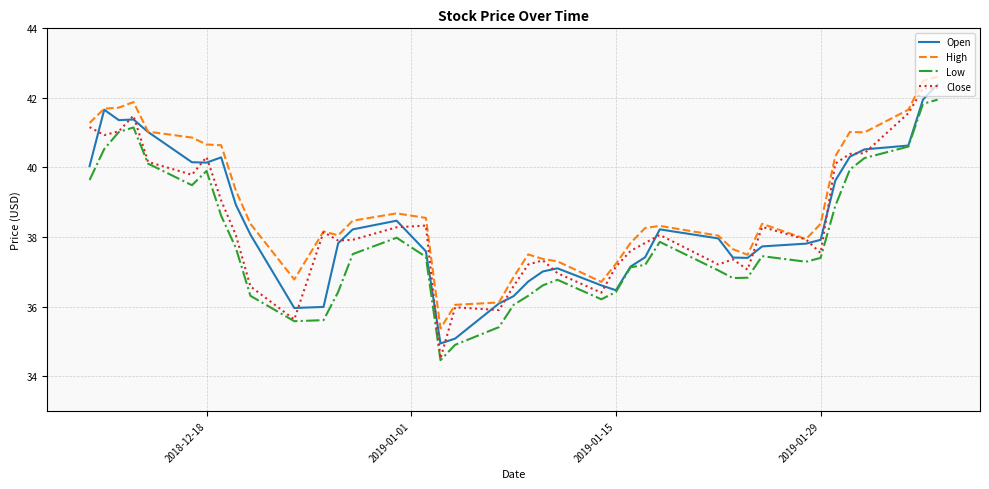

Which series has the largest total across all categories?

High